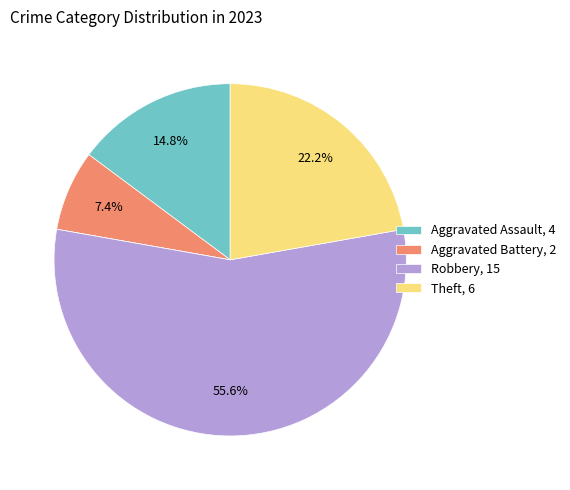

Does any single category account for the majority?

Yes